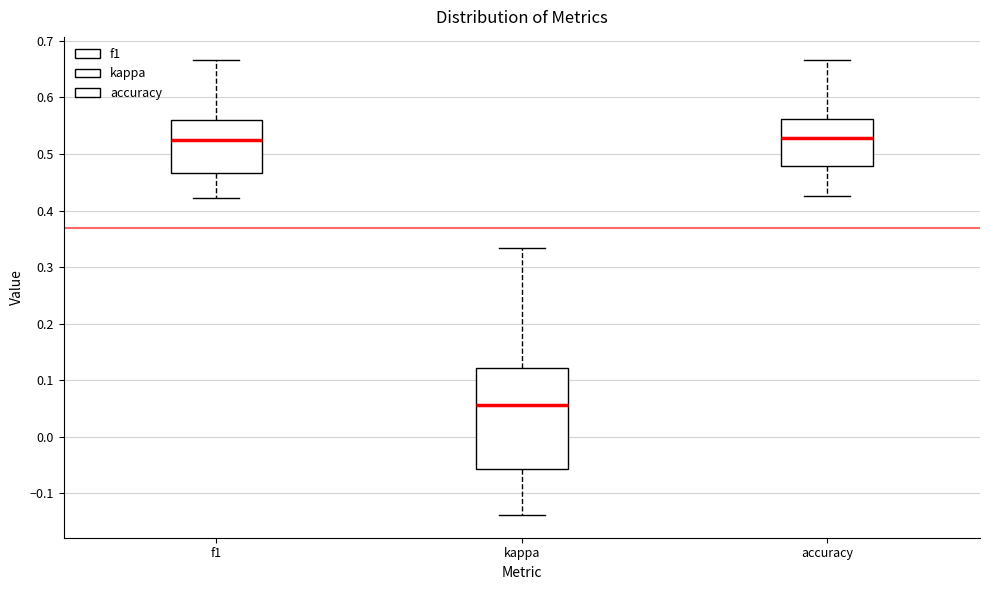

Reading left to right, read every box against the y-axis: the position of its median line, the range the box covers, and the ends of its whiskers. The values are not printed on the chart, so give them approximately, as read against the axis.

f1: median 0.52, box 0.47 to 0.56, whiskers 0.42 to 0.67
kappa: median 0.06, box -0.06 to 0.12, whiskers -0.14 to 0.33
accuracy: median 0.53, box 0.48 to 0.56, whiskers 0.43 to 0.67